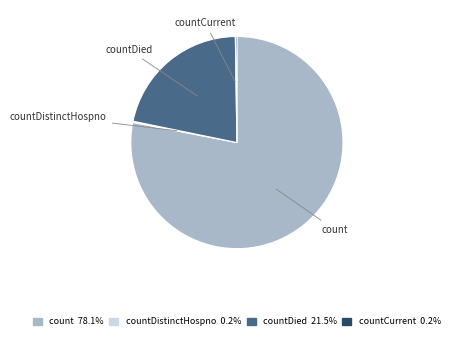

Does any single category account for the majority?

Yes